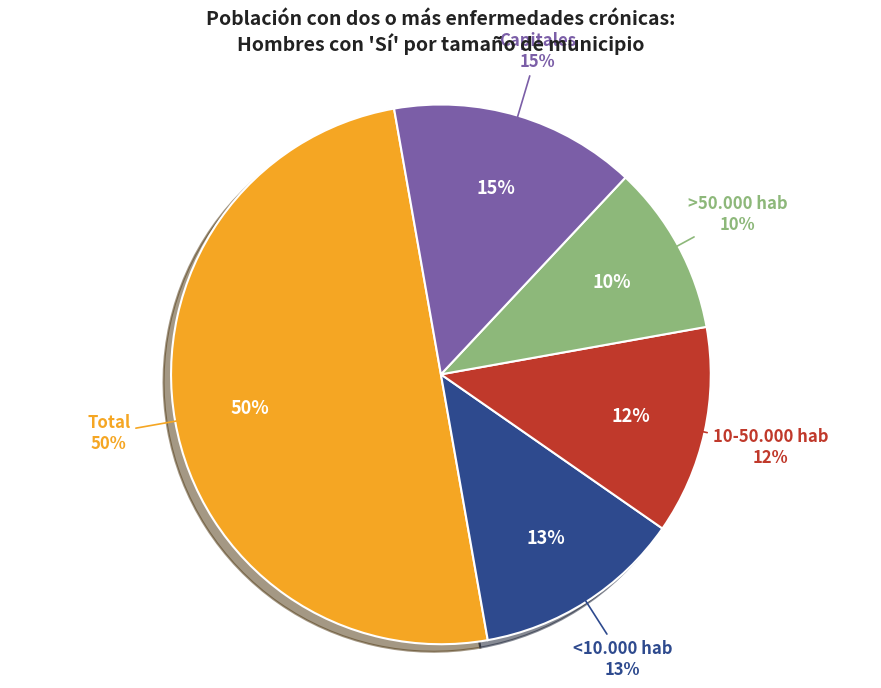

How many slices are in this pie chart?

5